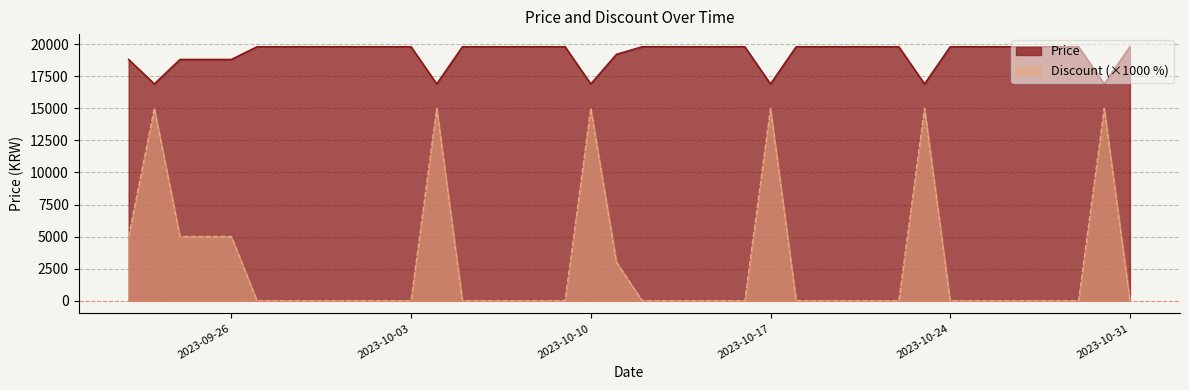

What is the maximum value for Discount?

15000